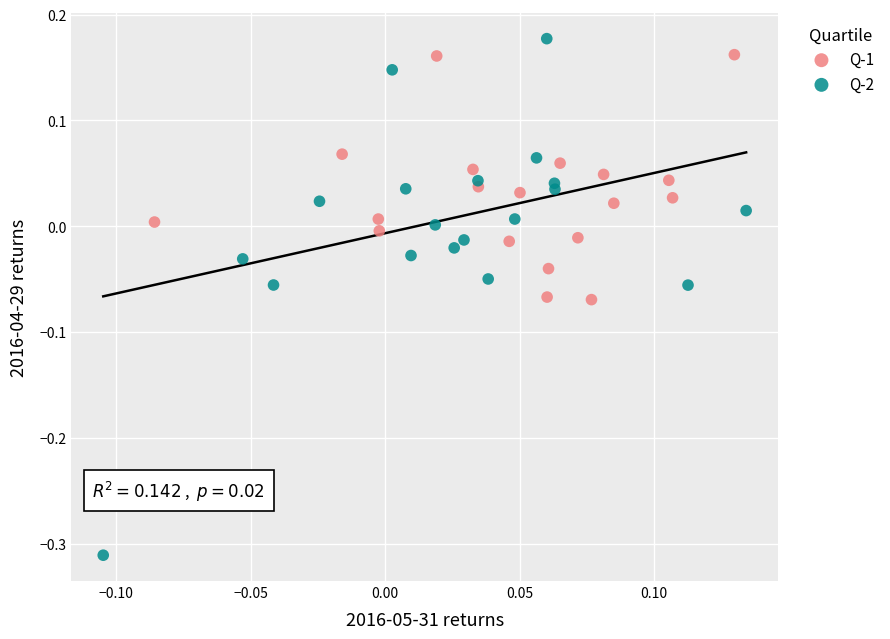

Which series reaches the maximum Y coordinate?

Q-2